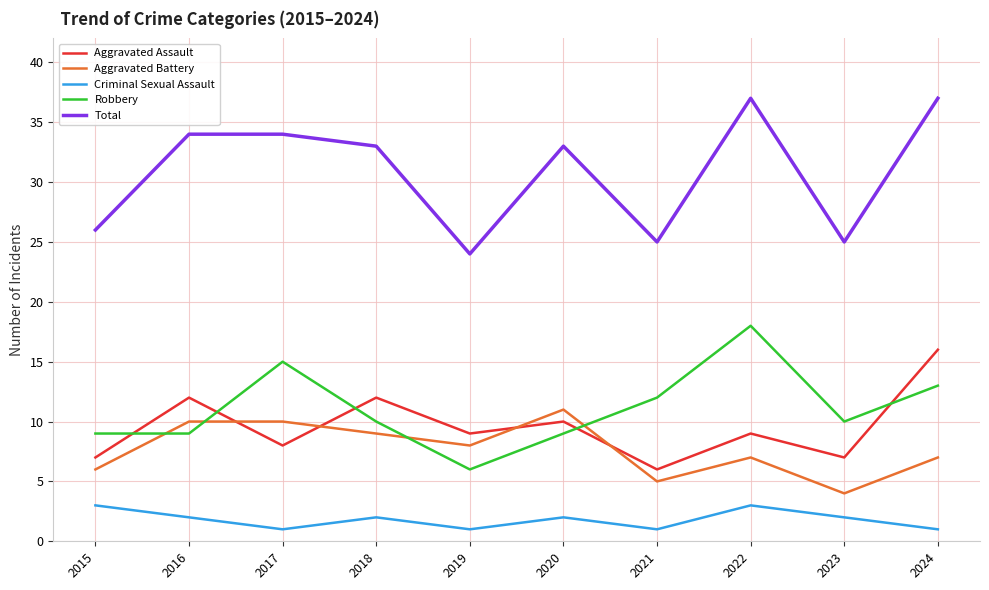

Which series has the widest spread of values?

Total